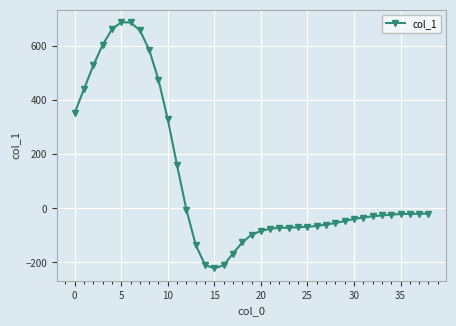

True or false: there are more than 0 points higher than both neighbors.

True